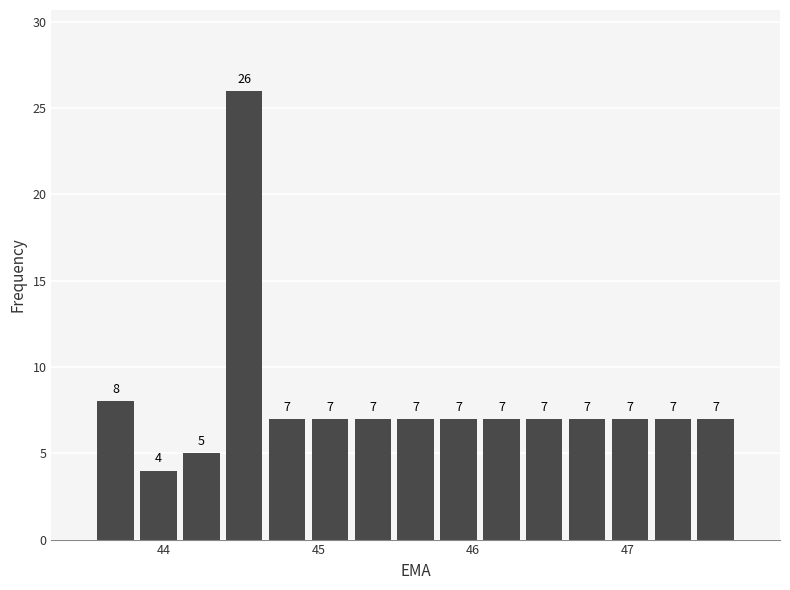

Around what value on the x-axis is the tallest bar? Give the approximate position of its centre, as read against the axis.

44.5